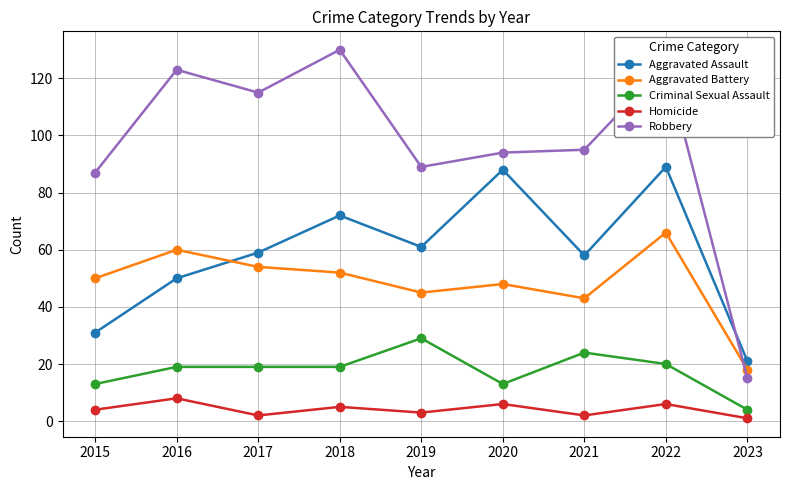

Is the value of Robbery at 2020 greater than the value of Aggravated Battery at 2019?

Yes